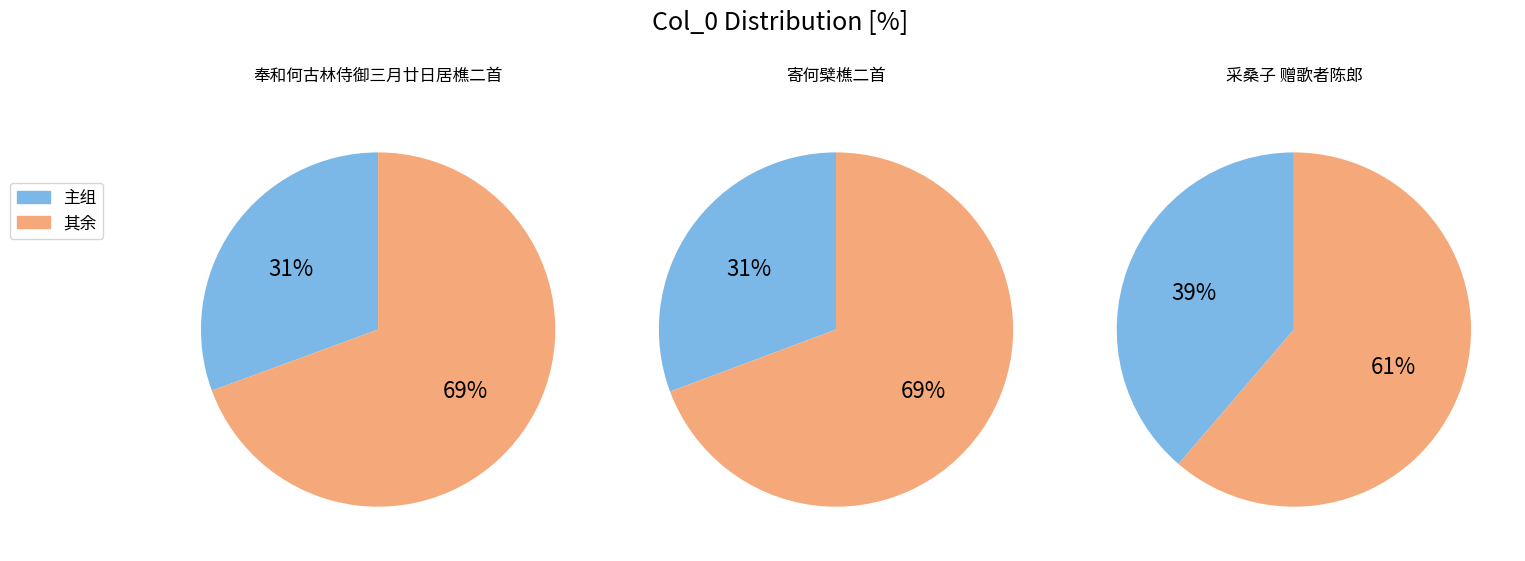

Which has a higher value, 奉和何古林侍御三月廿日居樵二首 其二 or 寄何檗樵二首 其一?

寄何檗樵二首 其一